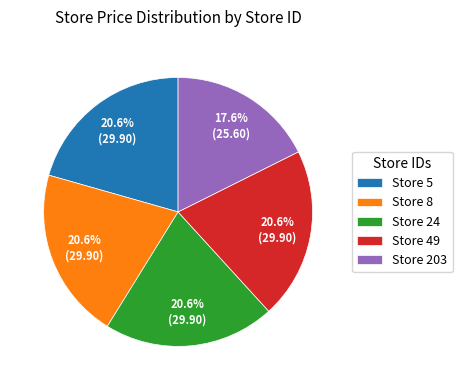

To the nearest percent, what is the difference between the largest and smallest slice percentages?

3%